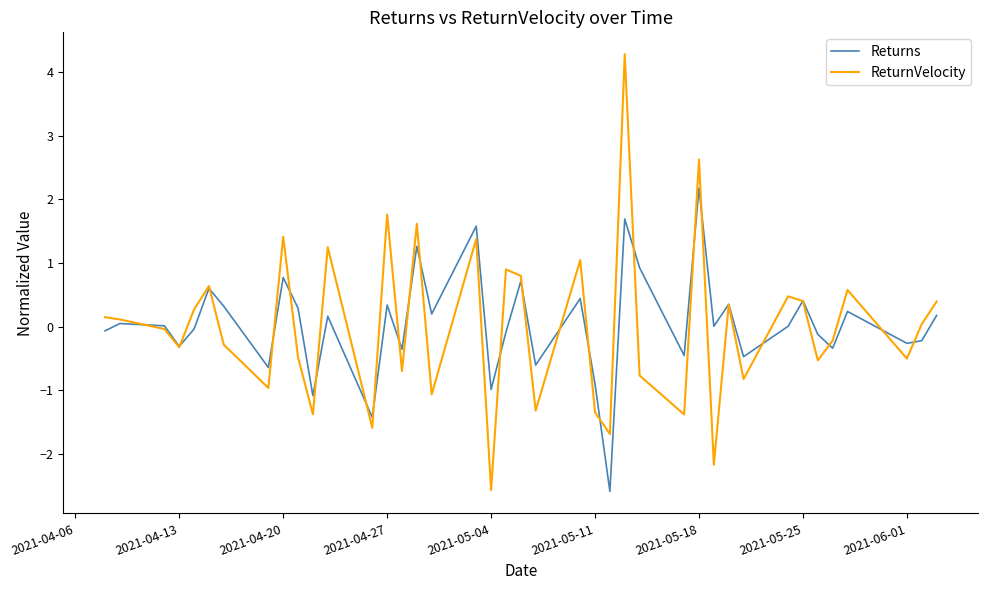

What is the greatest value displayed?

4.3